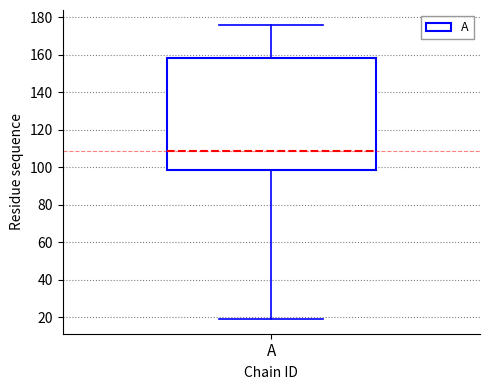

Where is the lower edge of the box for A on the y-axis? The values are not printed on the chart, so give them approximately, as read against the axis.

98